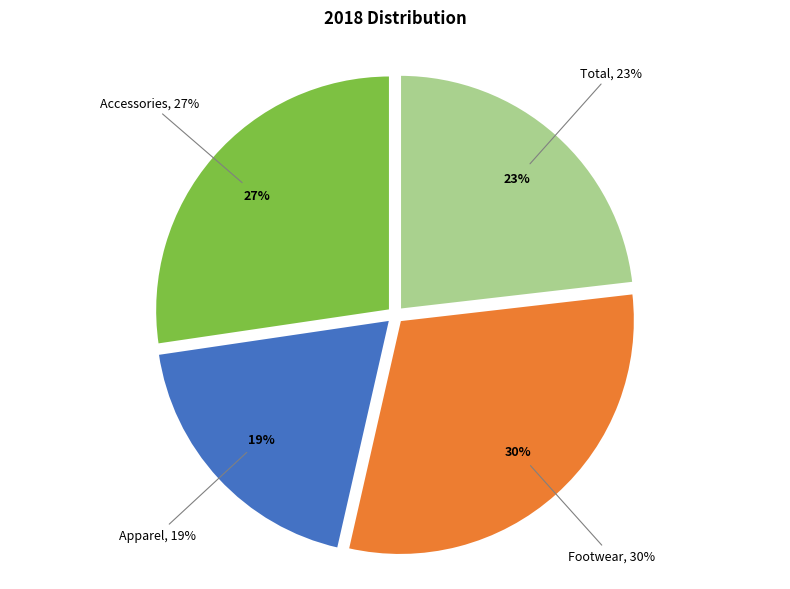

What percentage is the Accessories slice, to the nearest percent?

27%